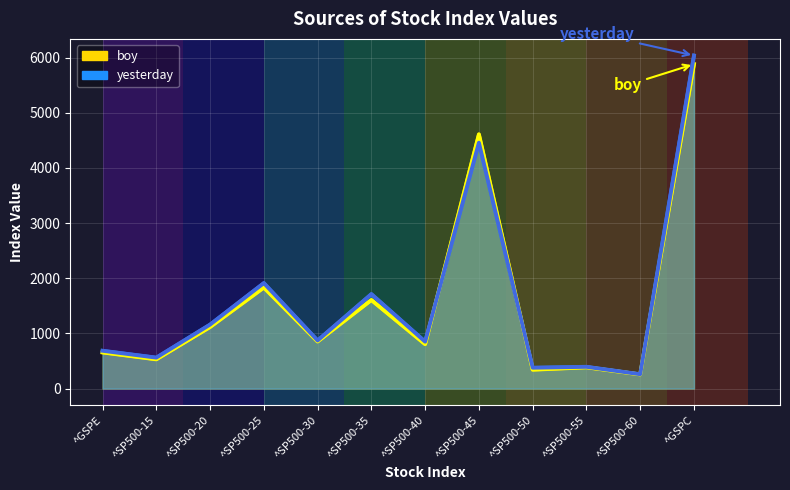

Which series has the largest range (max minus min)?

yesterday